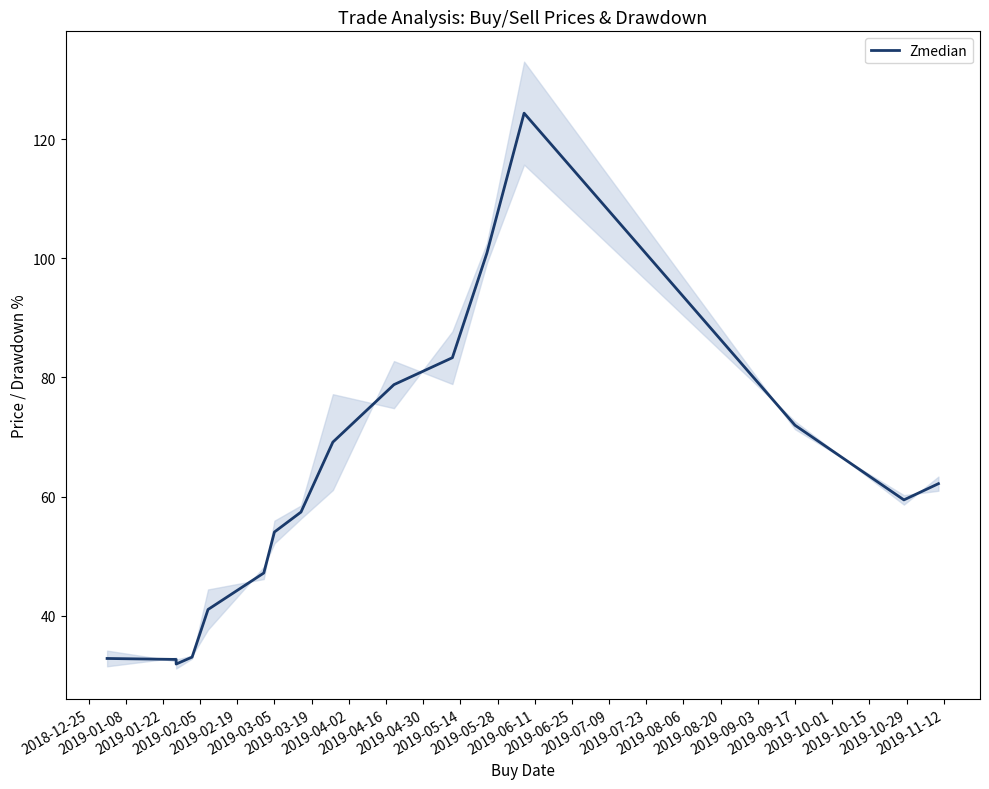

What is the average value?

61.3